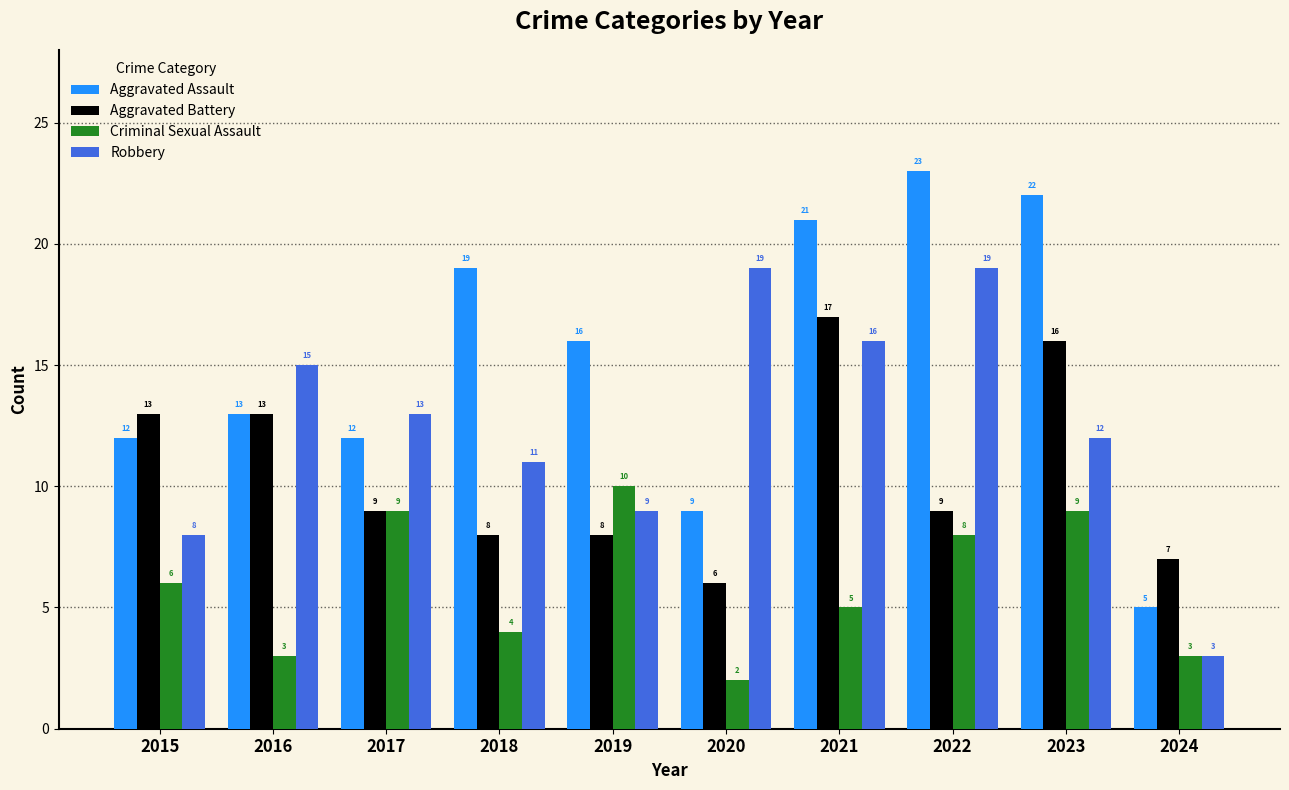

What is the difference between the maximum and minimum values in the Aggravated Assault series?

18